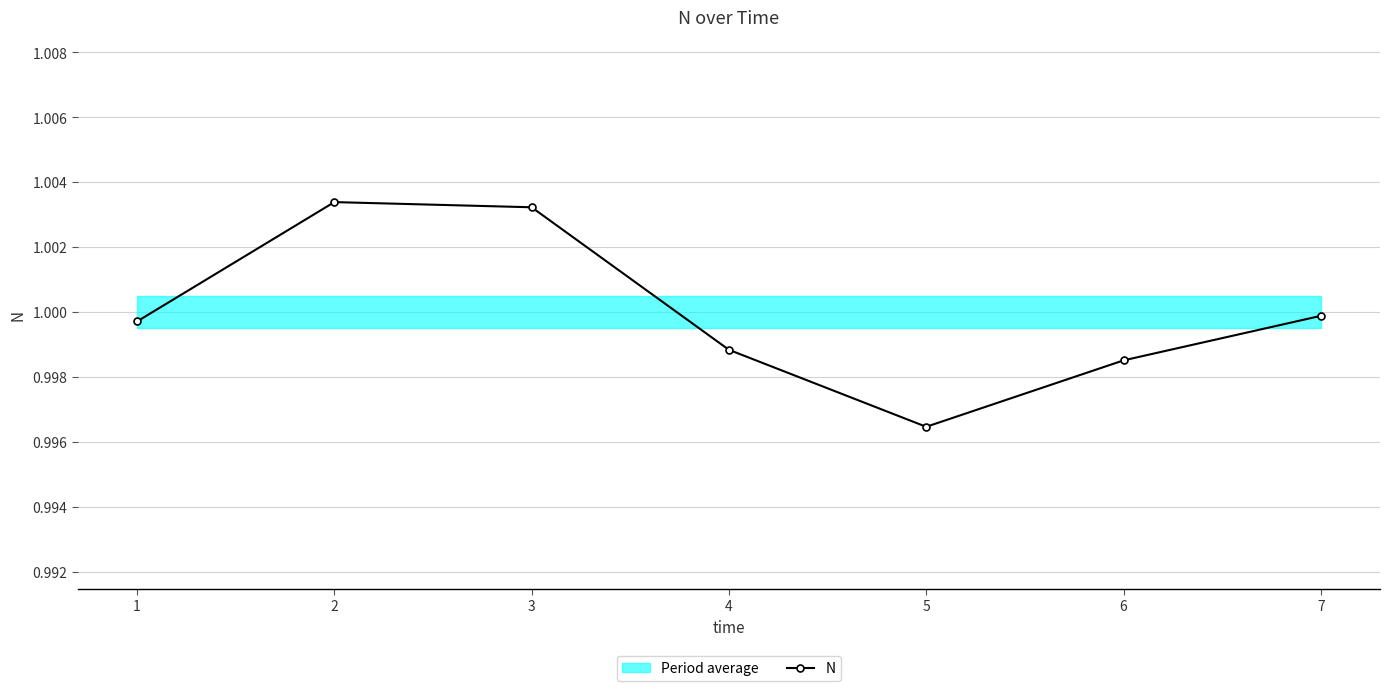

Where is the first local maximum?

2